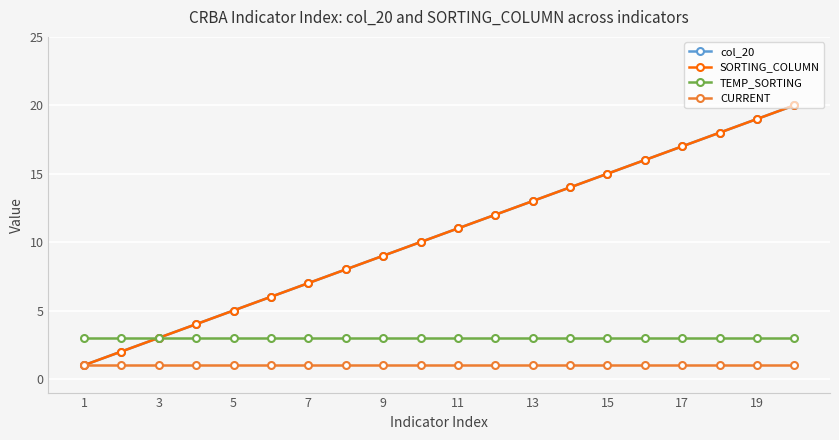

At which category does the chart reach its minimum across all series?

1